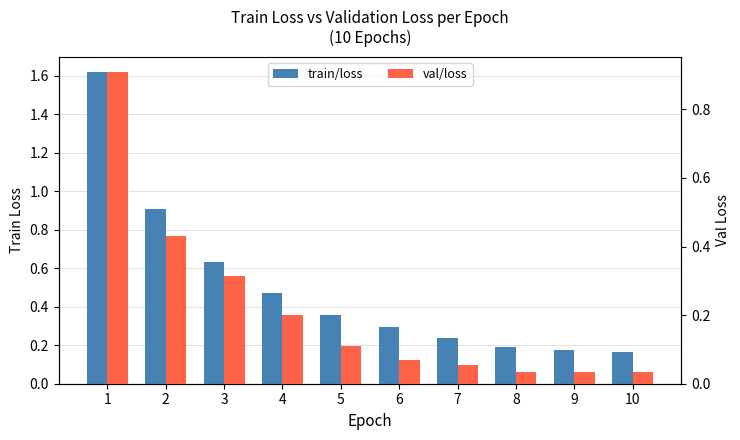

True or false: train/loss has a value of 0.2 at 5.

False